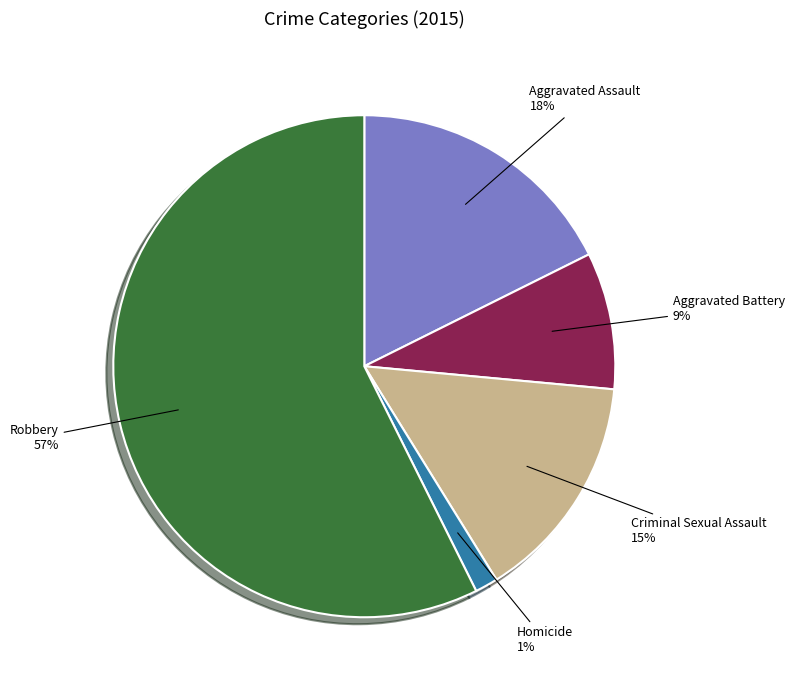

Which slice represents more than half of the pie?

Robbery